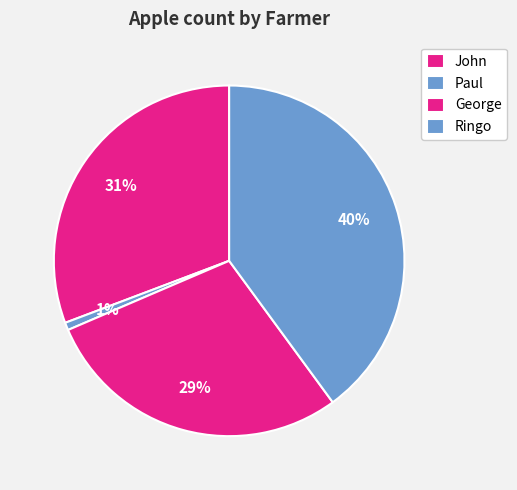

What percentage is the Paul slice, to the nearest percent?

1%